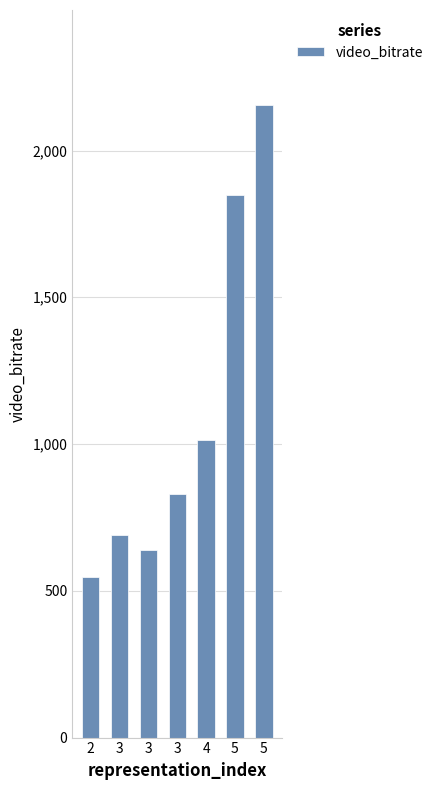

Reading left to right, what are all the values shown in this chart?

2=547.0	3=690.5	3=639.7	3=828.2	4=1012.4	5=1847.8	5=2155.4